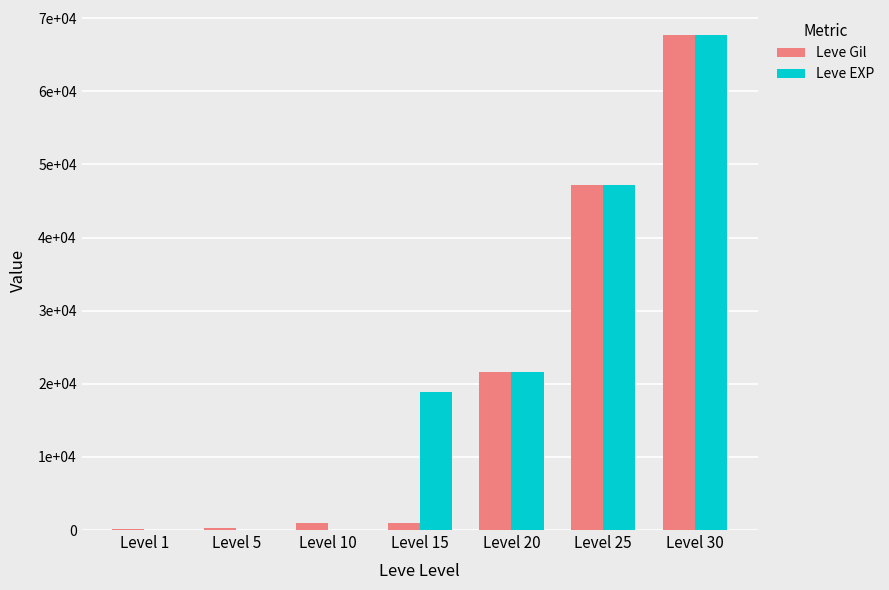

Which series changed the most between Level 10 and Level 25?

Leve EXP